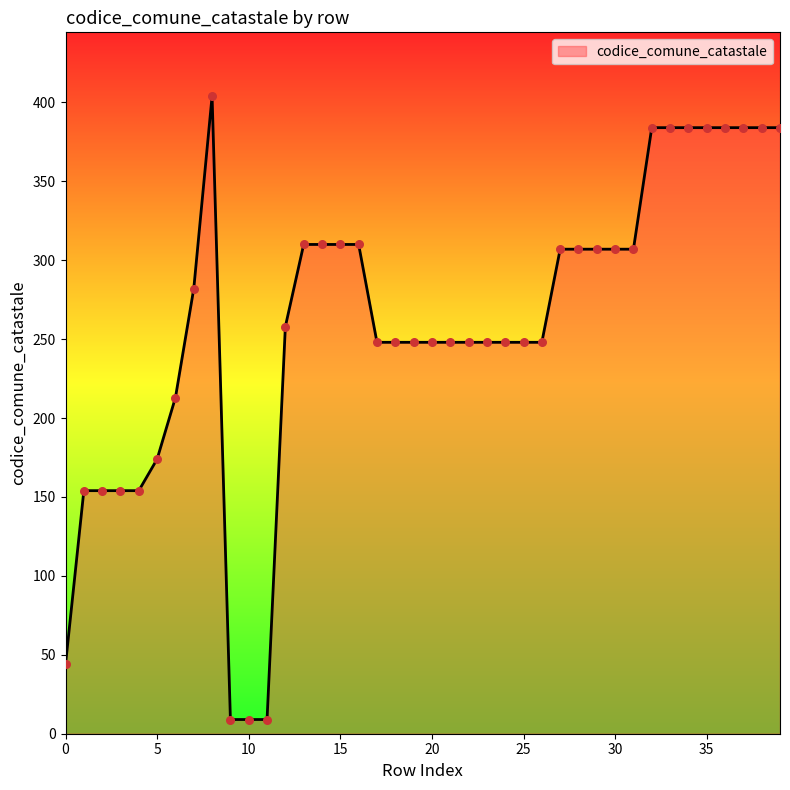

What is the maximum value shown in the chart?

404